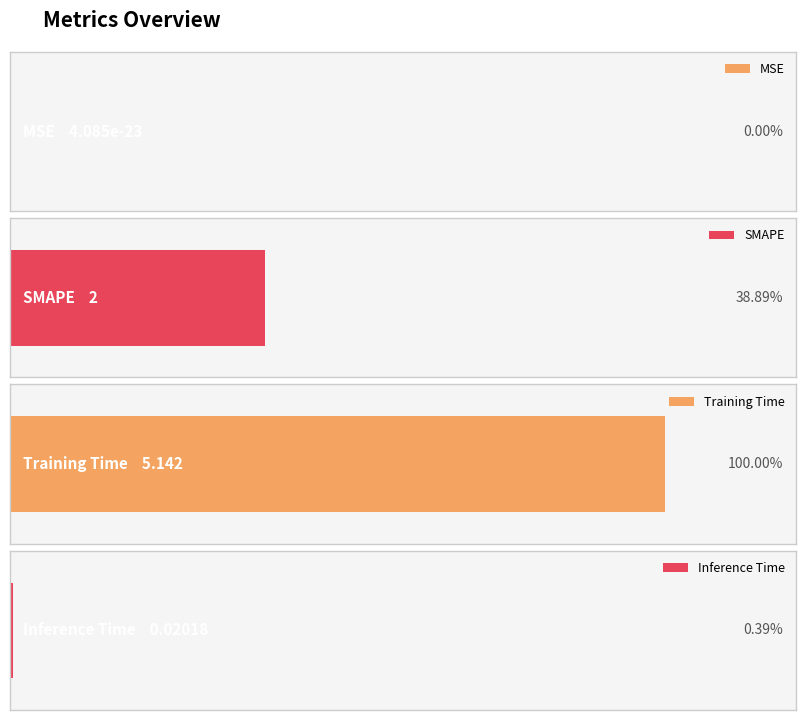

Reading left to right, list all the values displayed in this chart.

MSE=0.0	SMAPE=2.0	Training Time=5.1	Inference Time=0.0